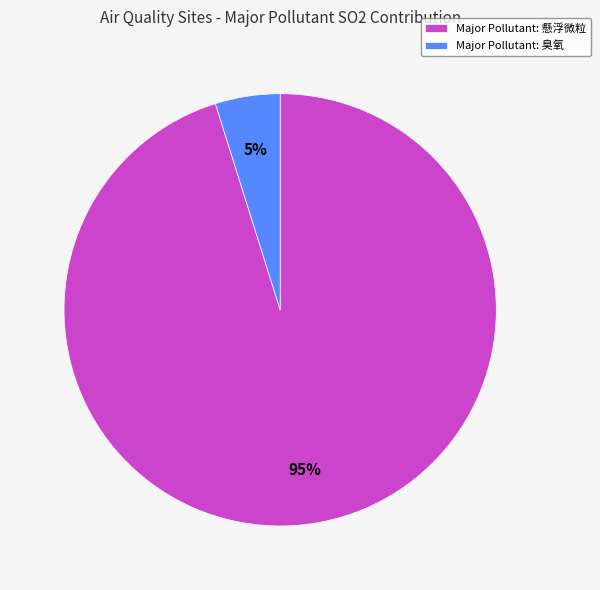

Which has a higher value, Major Pollutant: 懸浮微粒 or Major Pollutant: 臭氧?

Major Pollutant: 懸浮微粒